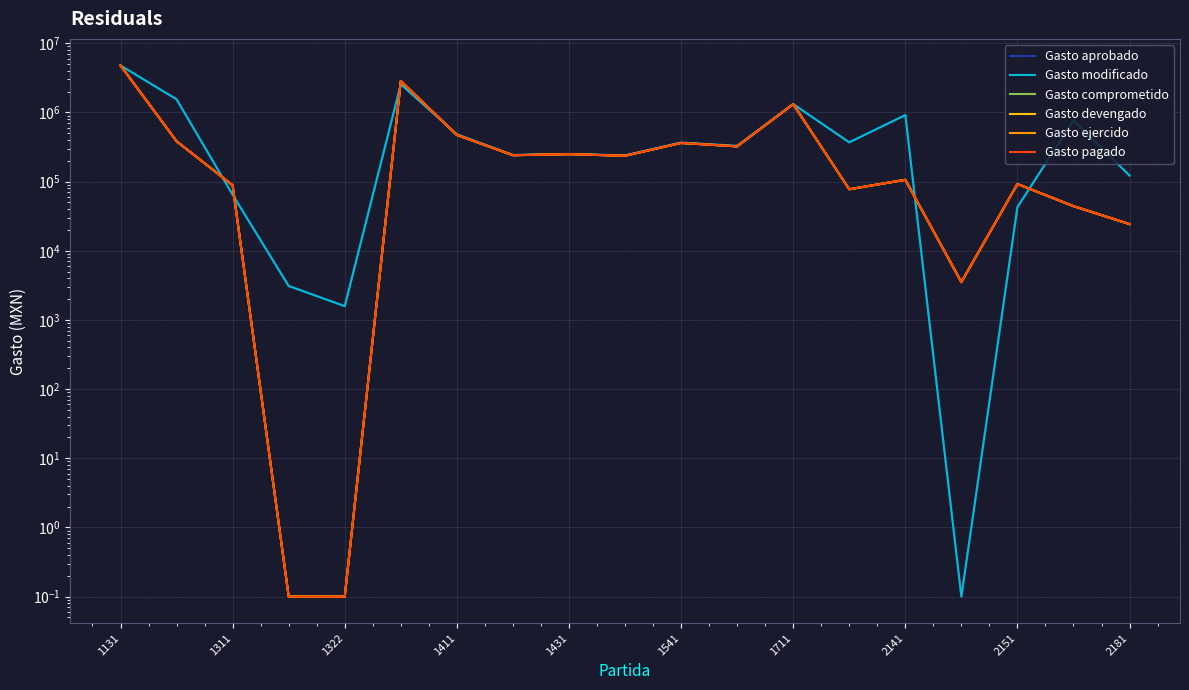

What is the difference between the highest and lowest values at 1541?

4725.0